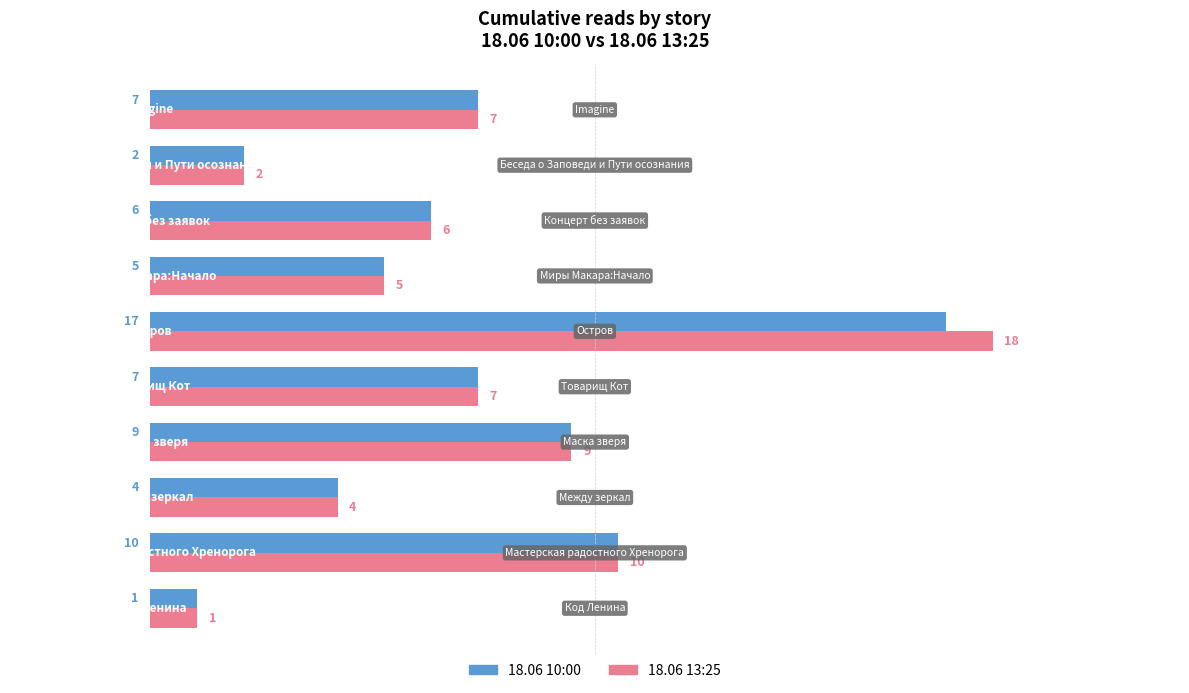

What is the difference between the maximum and minimum values in the 18.06 13:25 series?

17